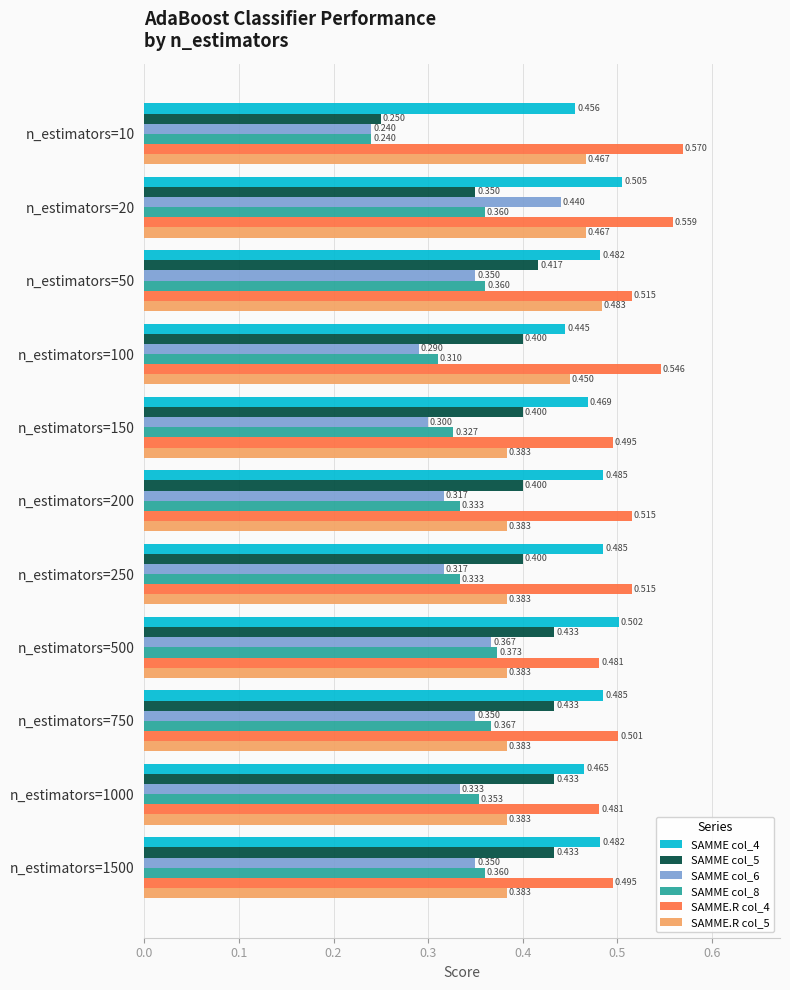

Is the value of SAMME col_6 at n_estimators=250 greater than the value of SAMME col_8 at n_estimators=750?

No